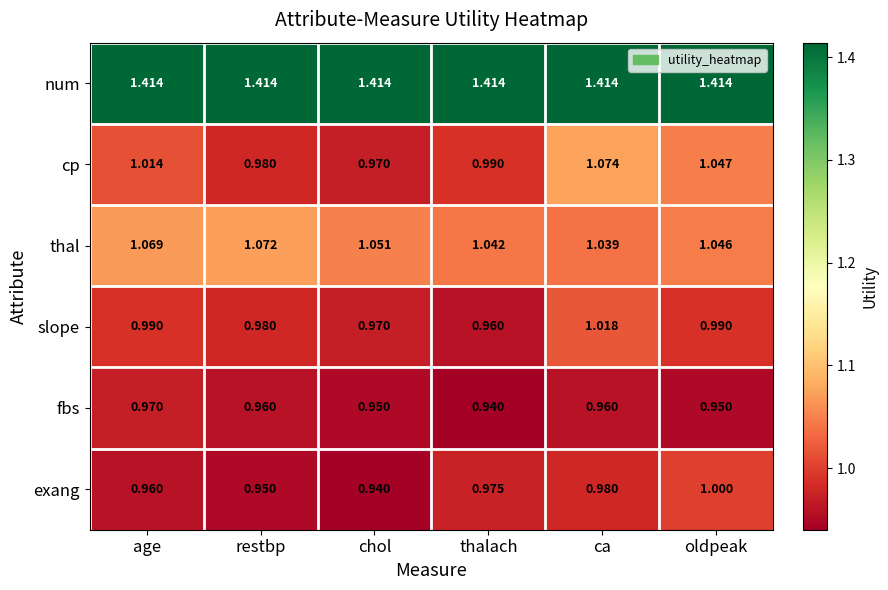

At which label does cp reach its minimum?

chol